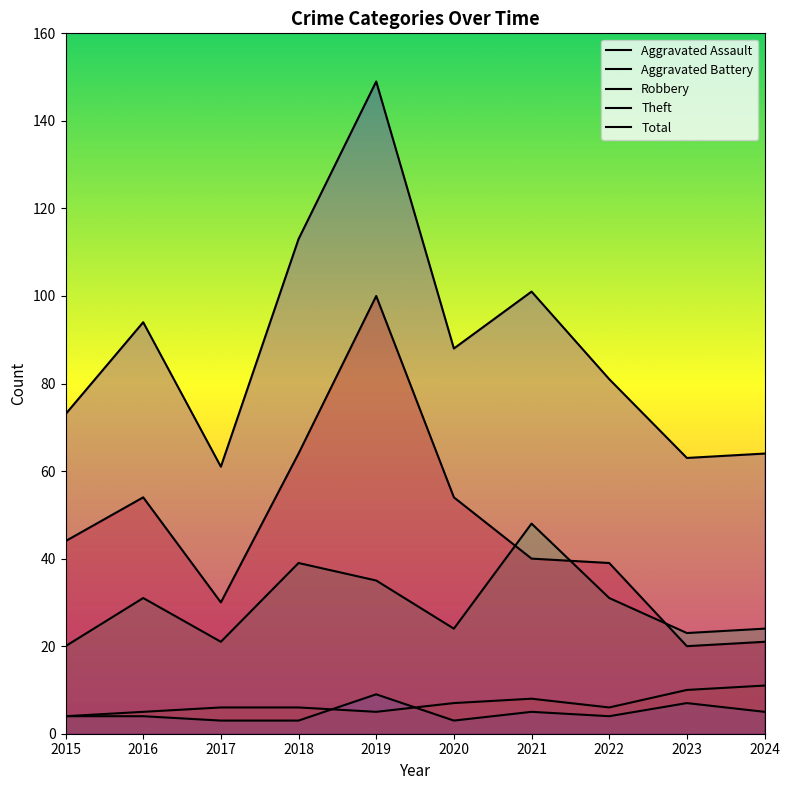

At which category does Theft reach its first local peak?

2016